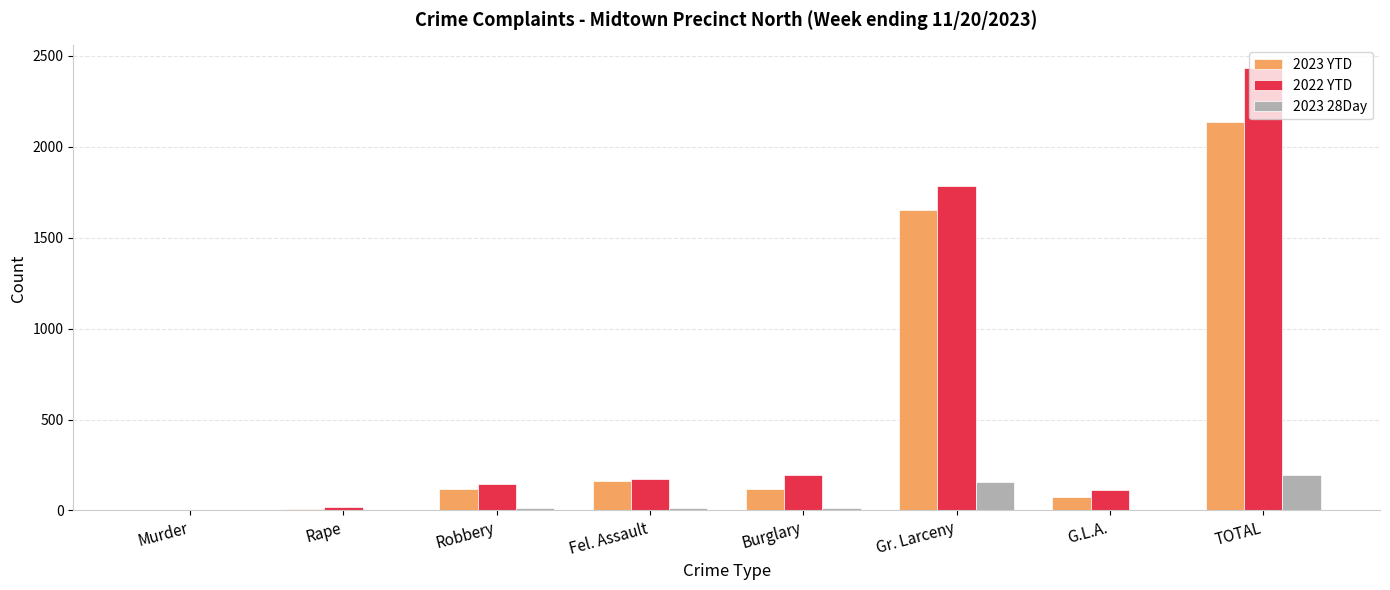

Where is 2022 YTD nearest to the value 1218?

Gr. Larceny